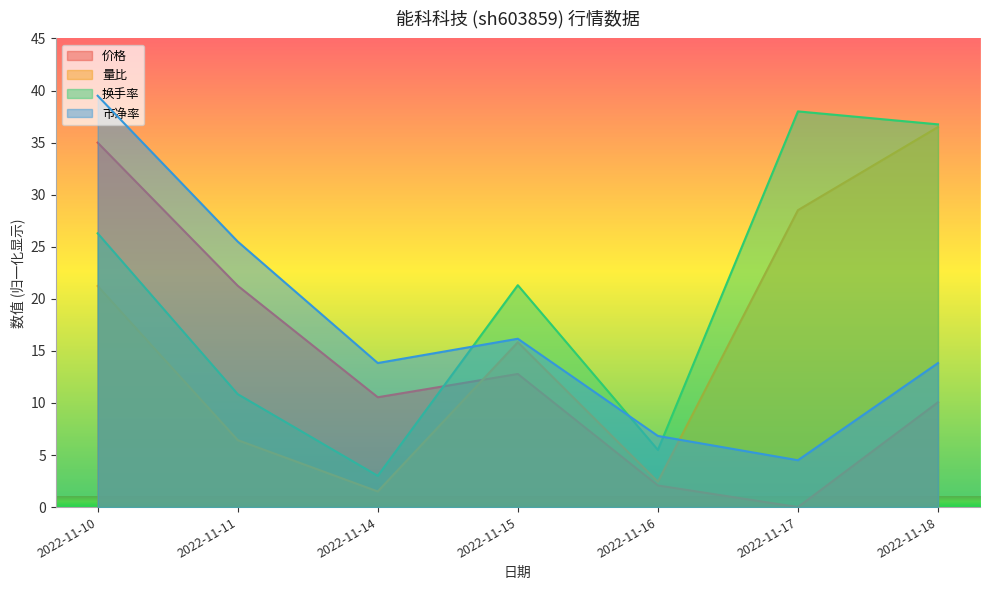

List the series in order of their overall mean, lowest first.

价格, 量比, 市净率, 换手率